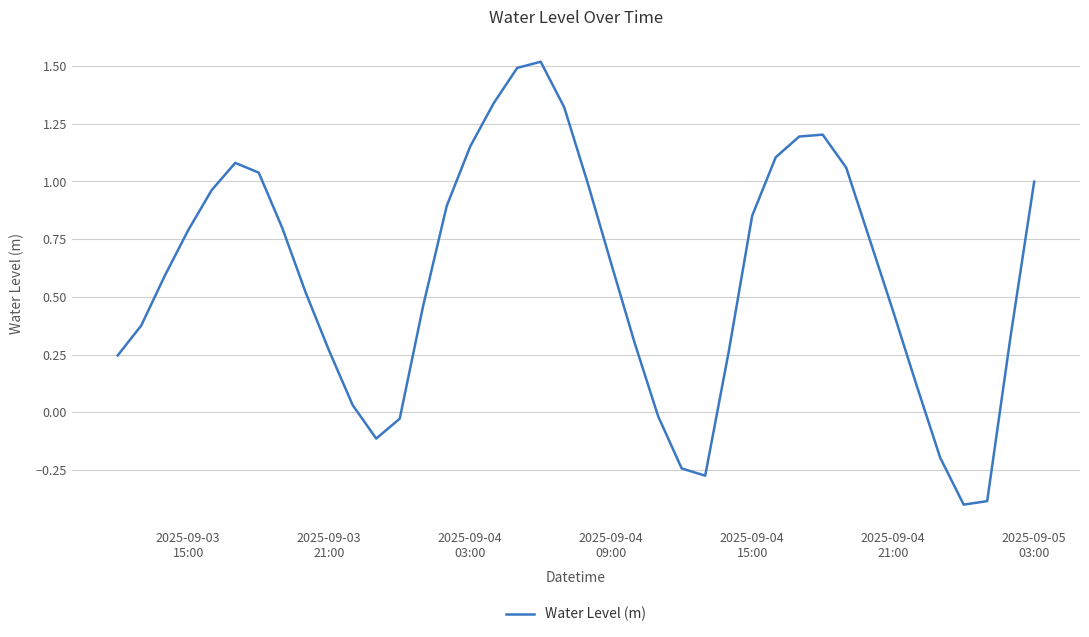

What is the greatest value displayed?

1.5